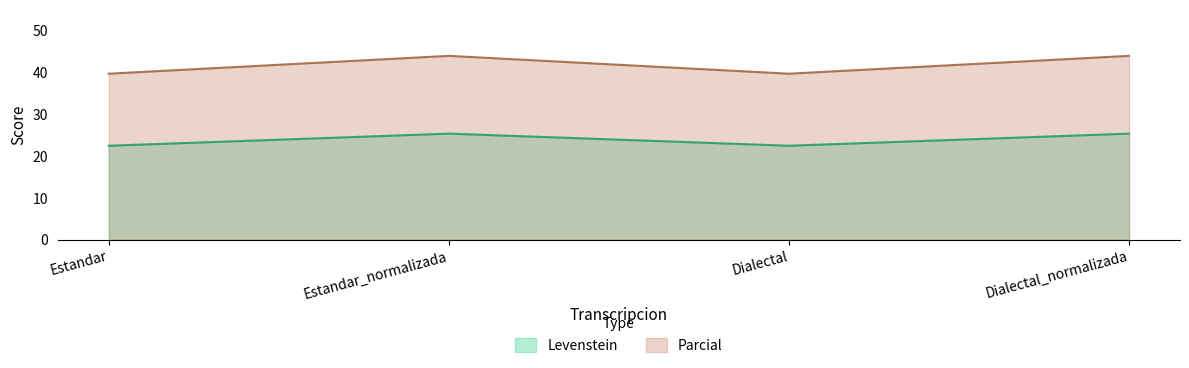

True or false: Parcial and Levenstein cross at least once.

False